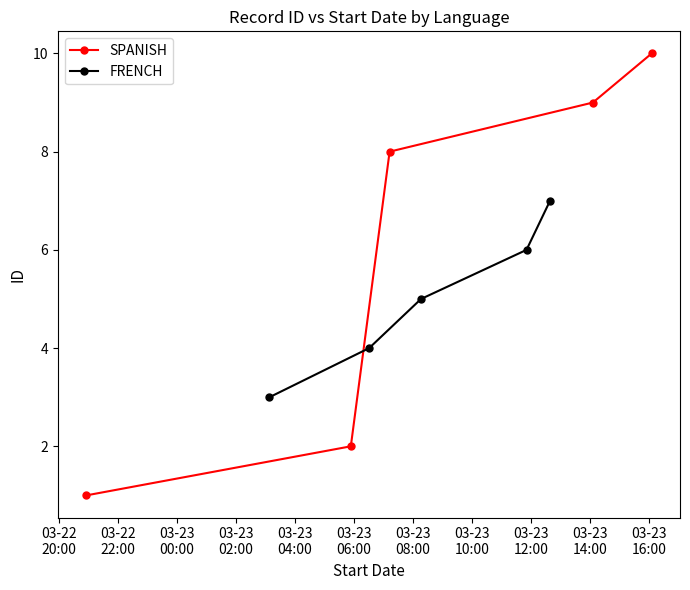

What is the highest value of the SPANISH series?

10